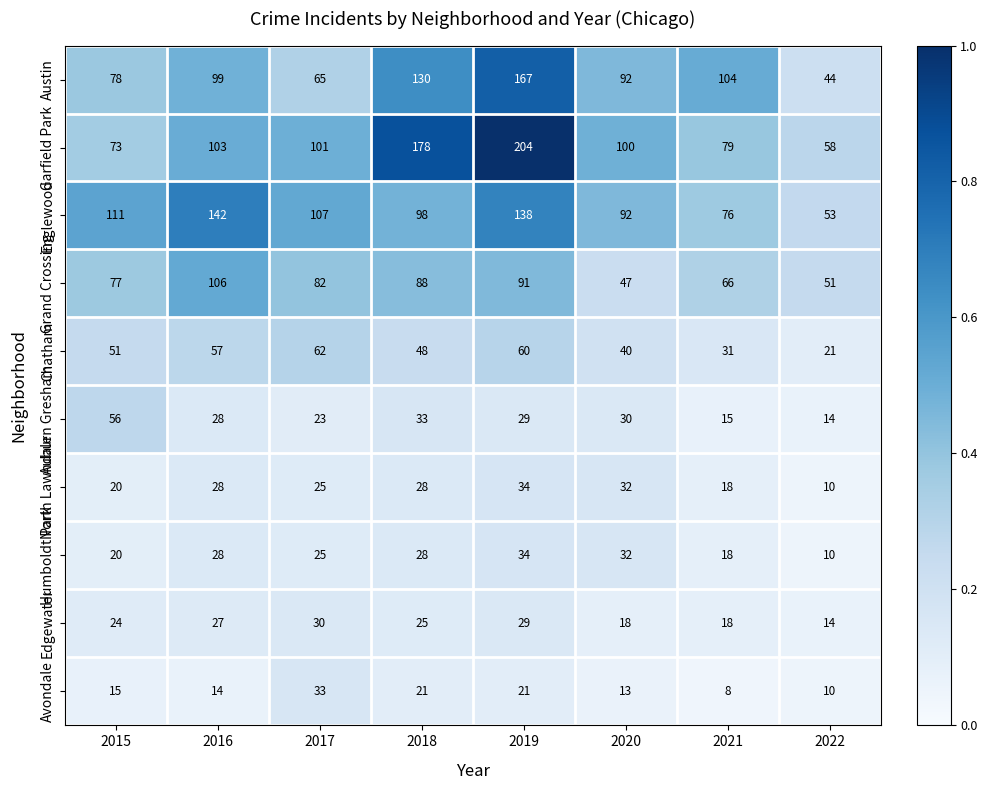

How many categories are shown in the chart?

8